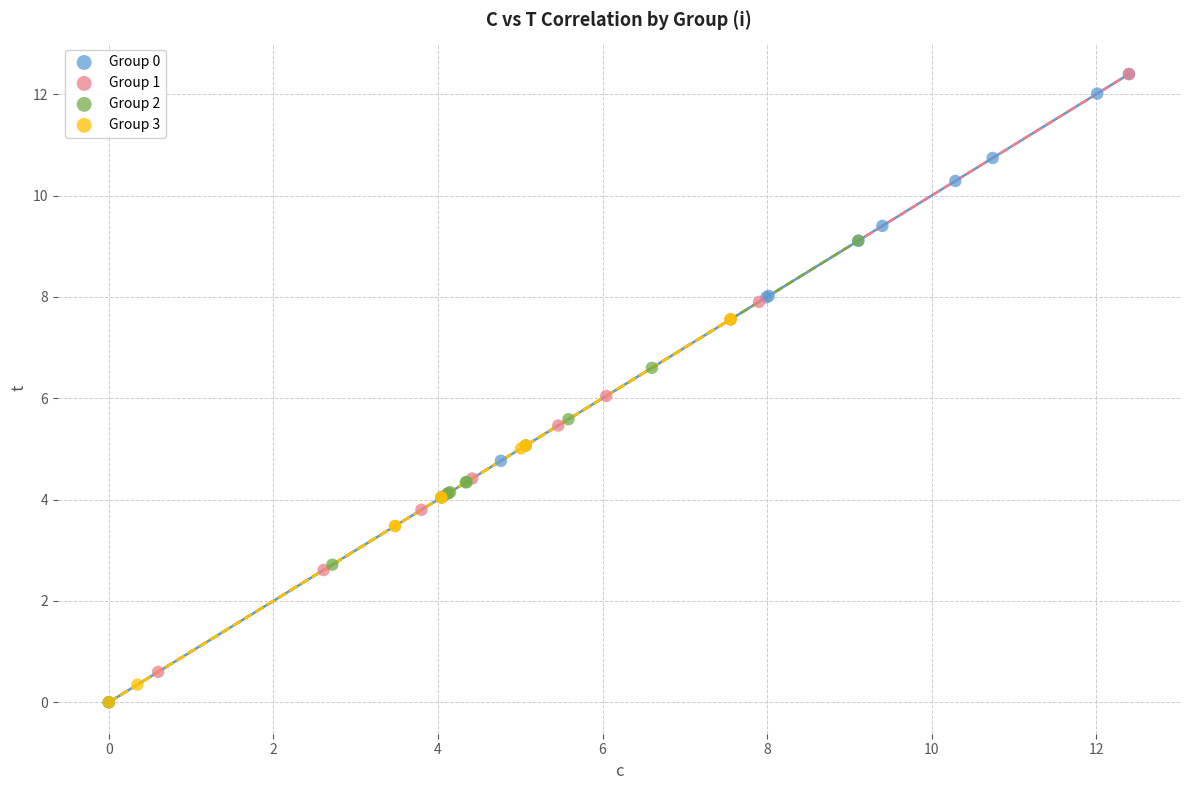

What are all the series names shown in the legend?

Group 0, Group 1, Group 2, Group 3